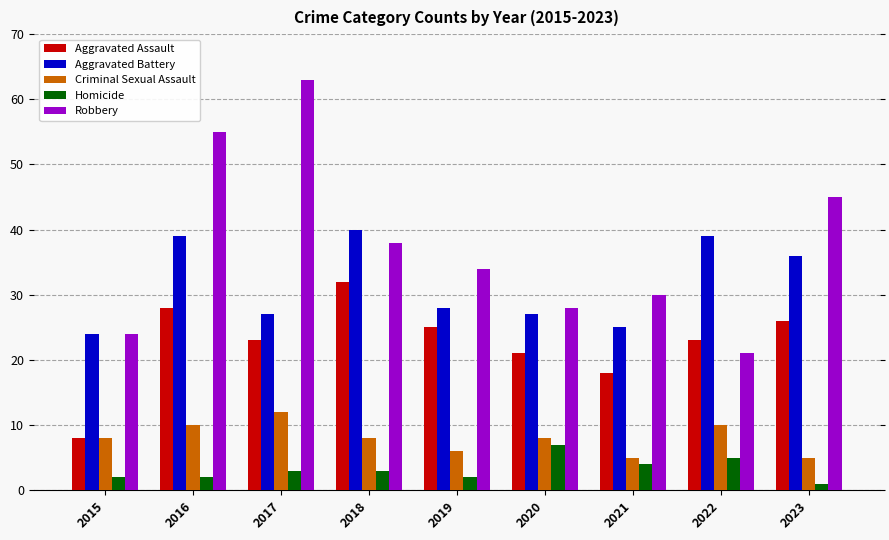

Which series has the largest total across all categories?

Robbery